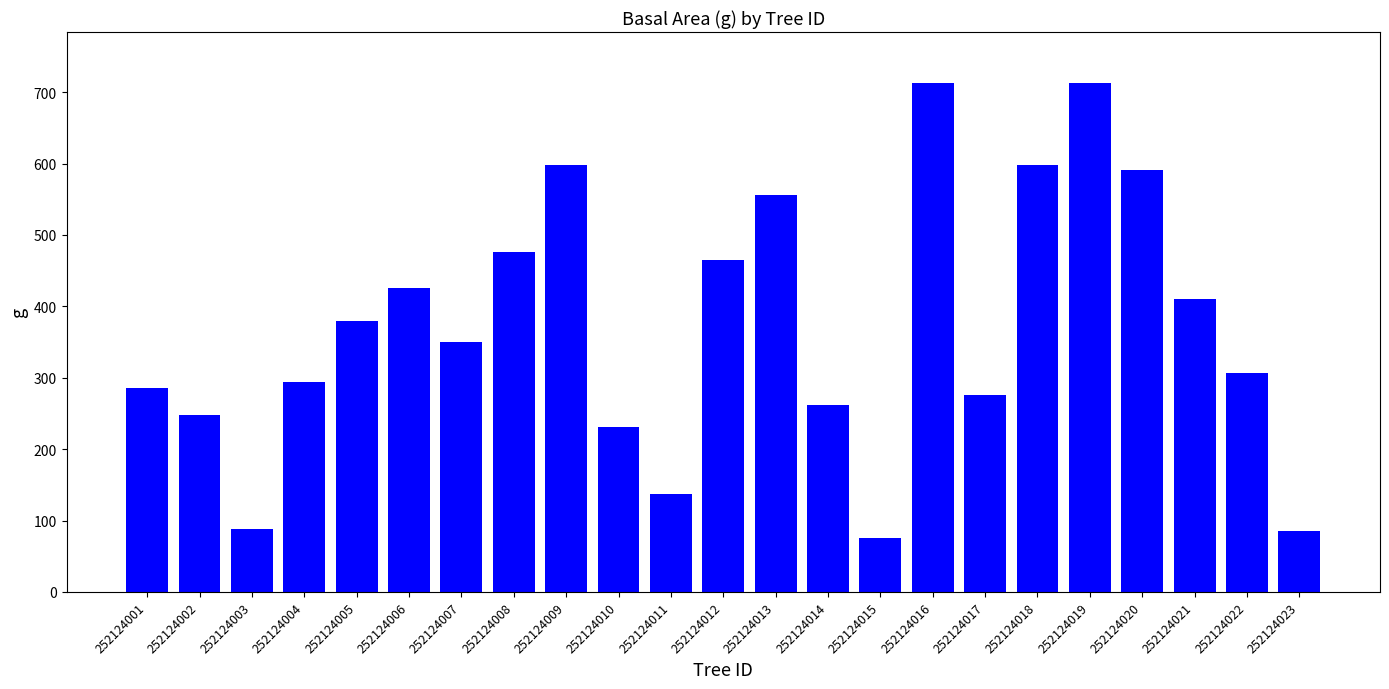

The chart shows a value of 230.4 at 252124010. True or false?

True